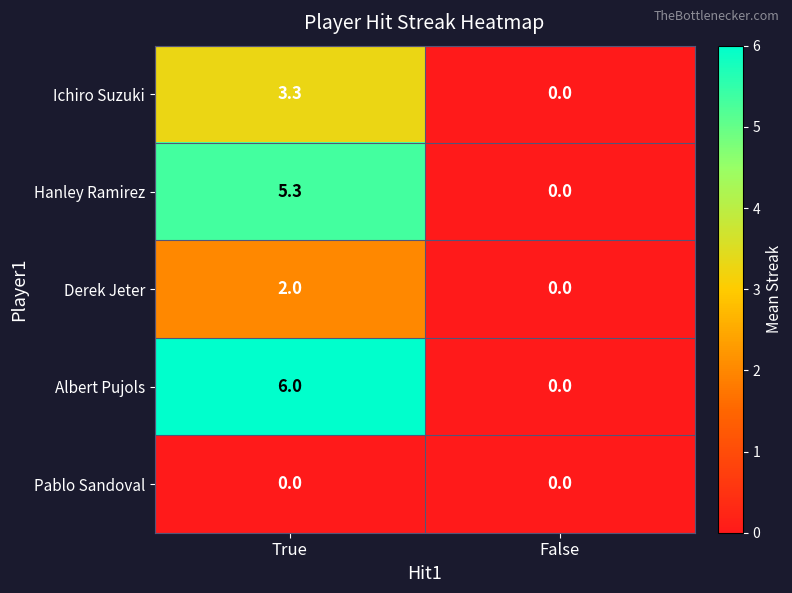

What is the sum of the Albert Pujols values at False and True?

6.0